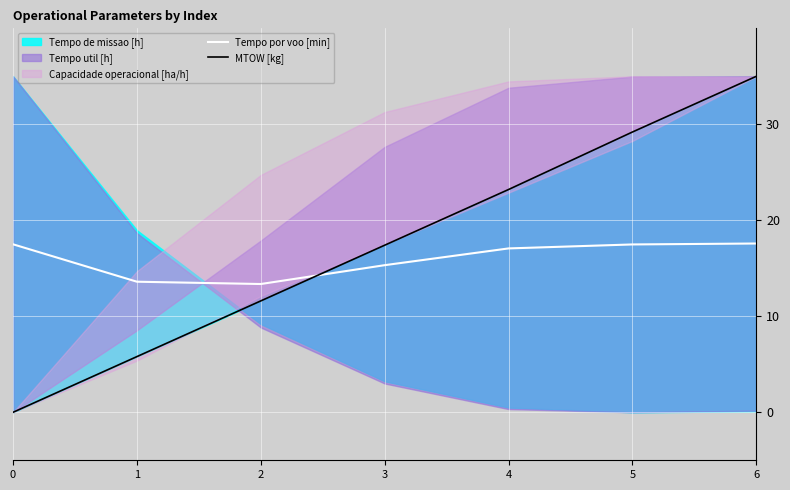

What is the lowest value of the Tempo por voo [min] series?

13.4